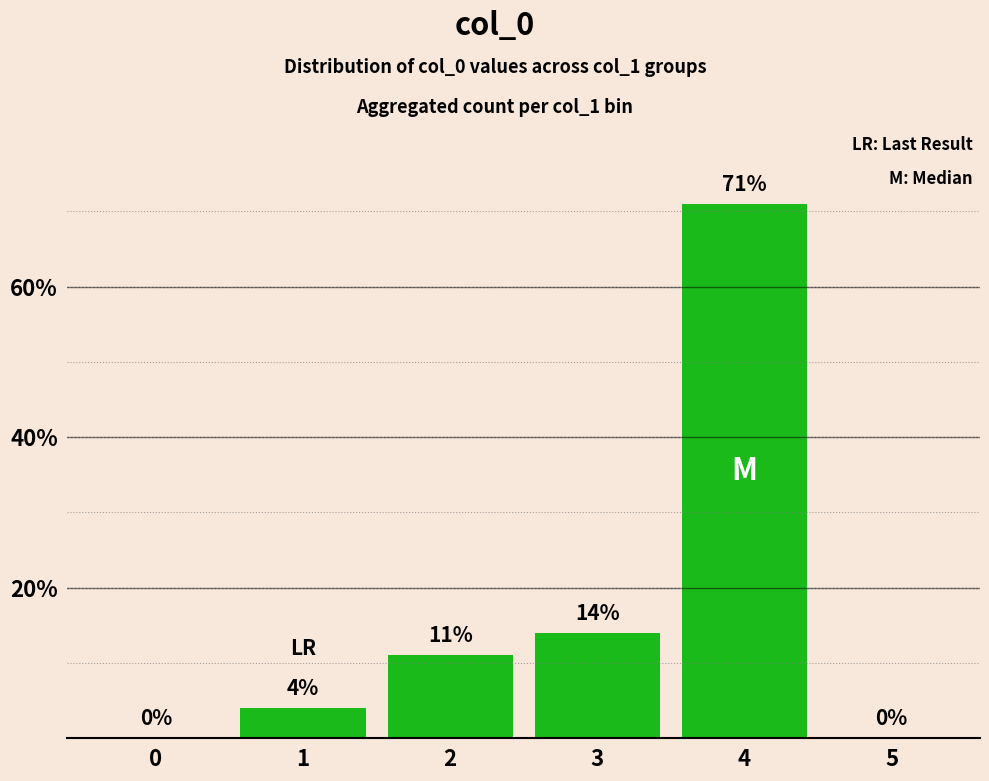

The chart shows a value of -45 at 0. True or false?

False